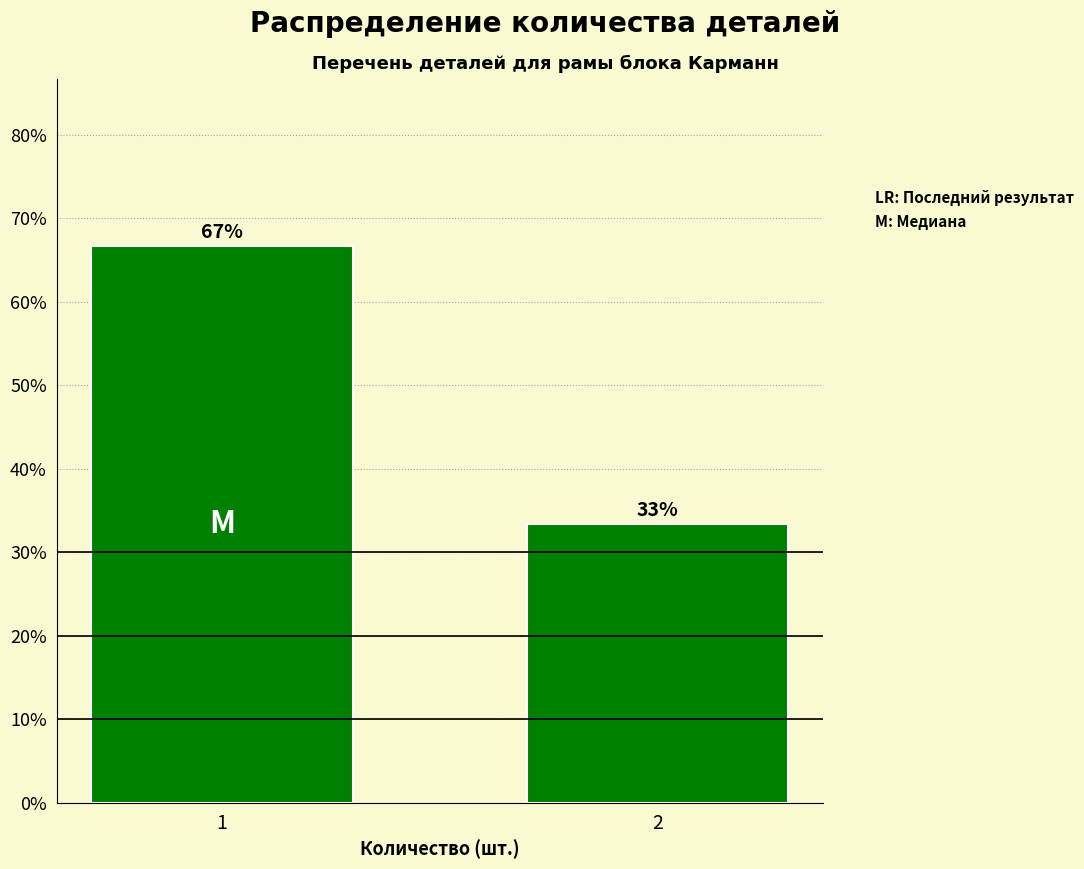

Read the value at 2.

33.3